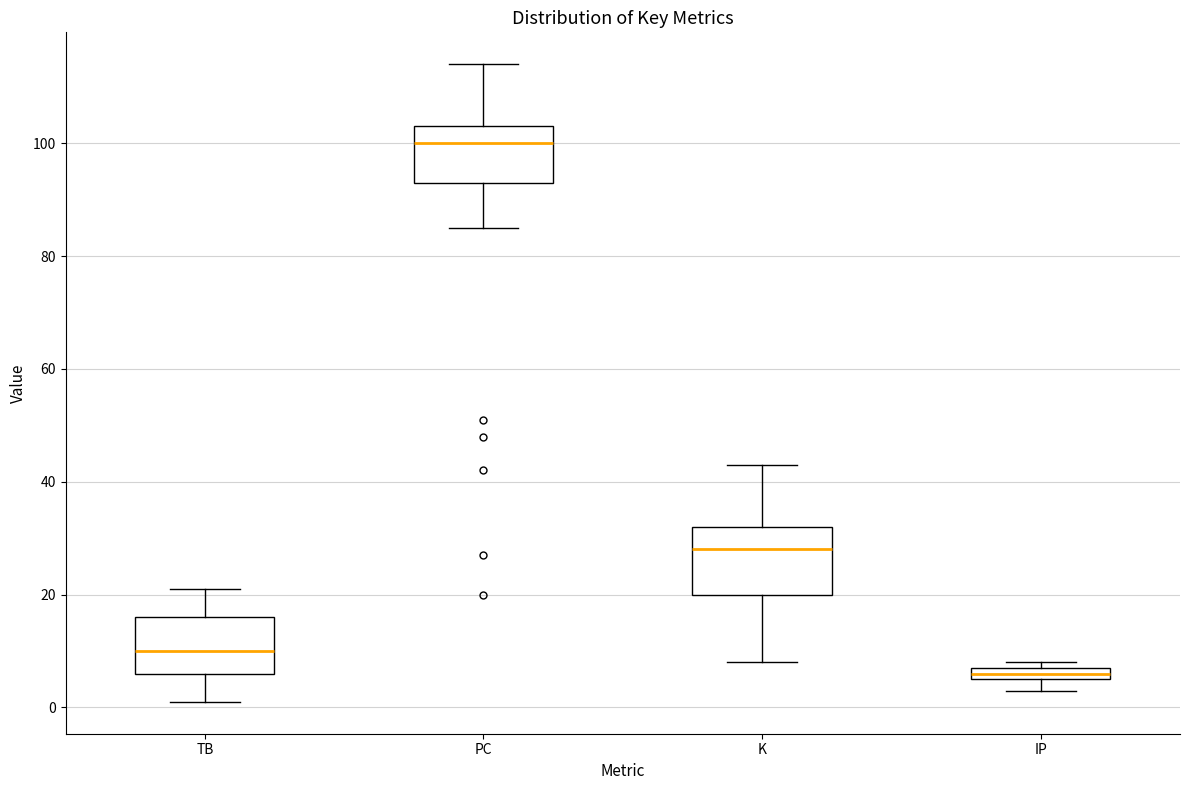

Comparing the boxes themselves (not the whiskers), which one is the tallest?

K